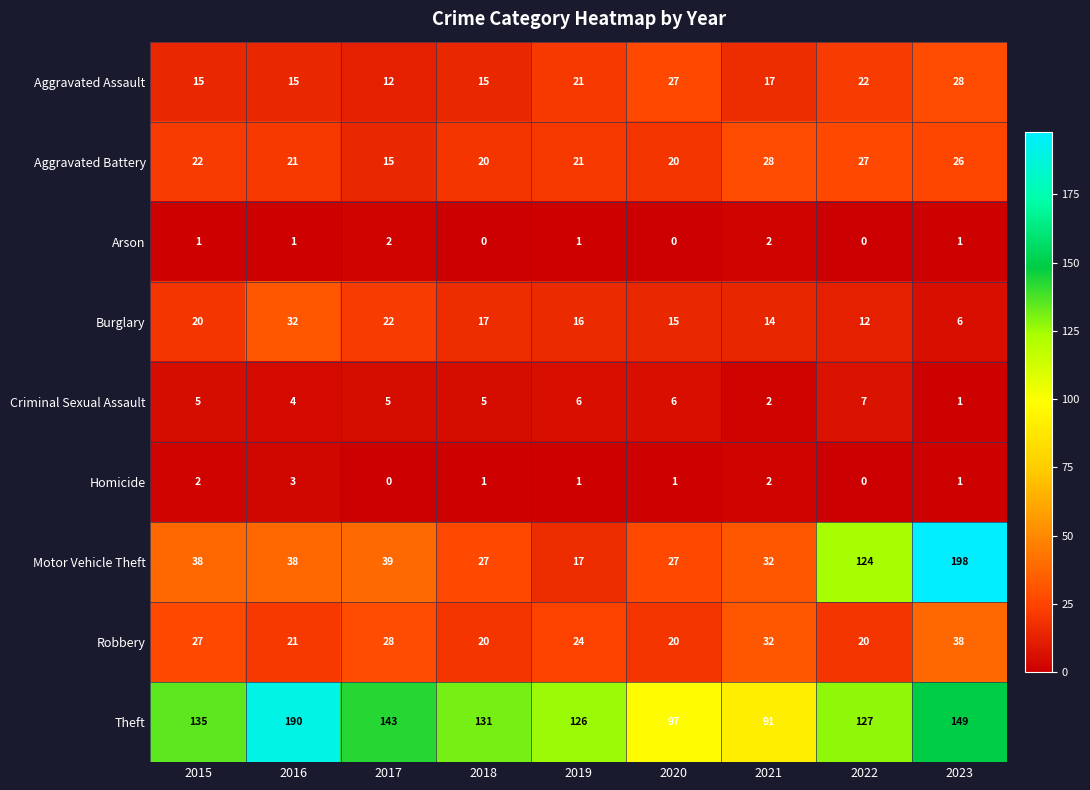

At how many categories does at least one series exceed 23?

9